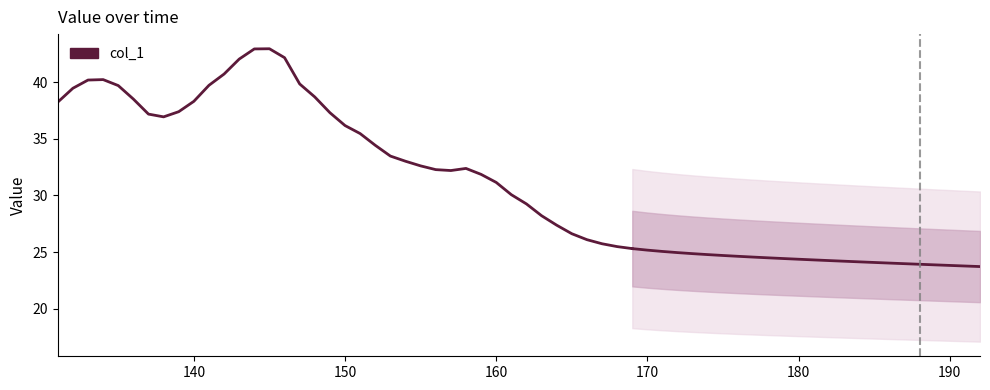

How many points are lower than both their immediate neighbors (excluding endpoints)?

2